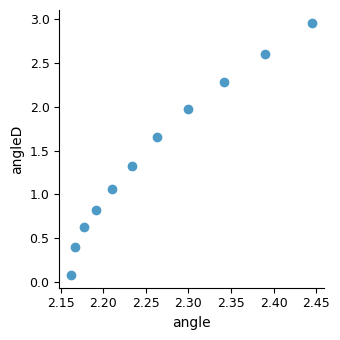

What is the range of Y values (max minus min)?

2.9